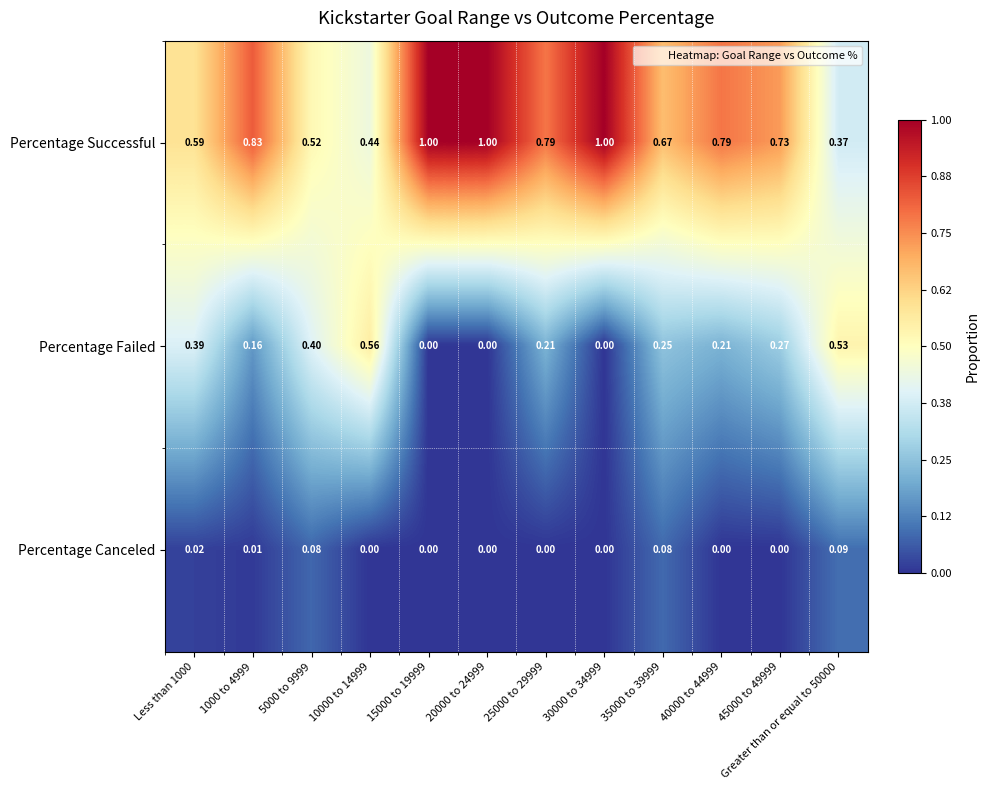

Which series changed the most between 10000 to 14999 and 35000 to 39999?

Percentage Failed